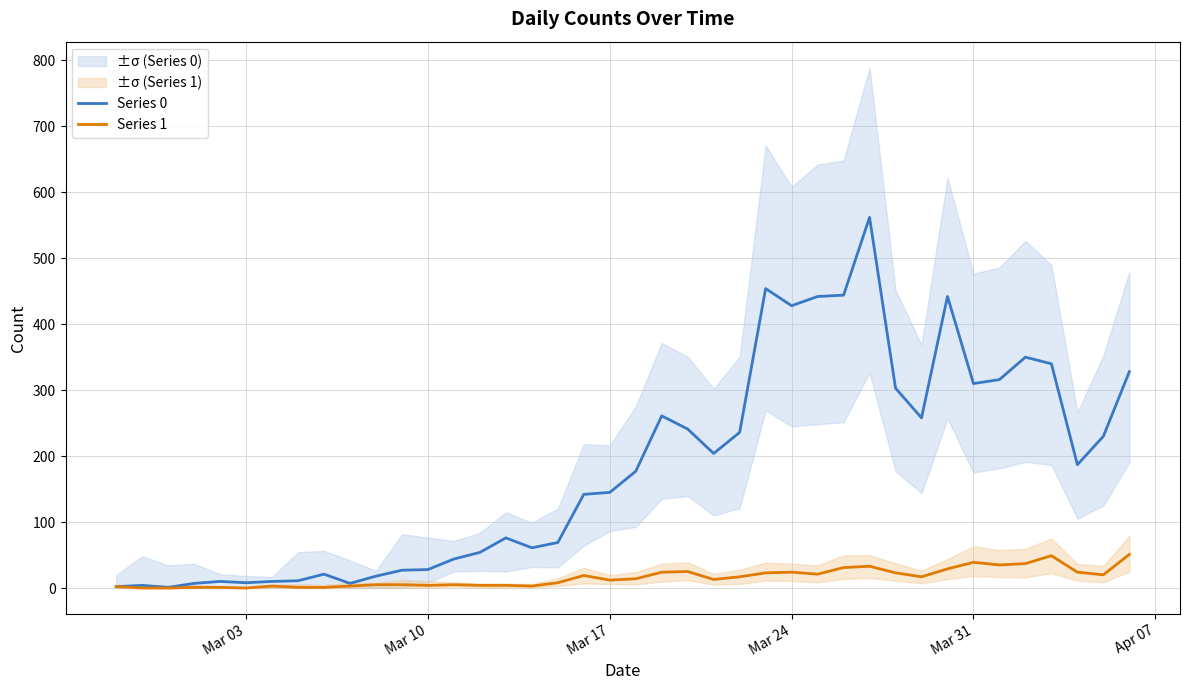

Reading left to right, list all the values displayed in this chart.

Series 0: 2	4	1	7	10	8	10	11	21	7	18	27	28	44	54	76	61	69	142	145	177	261	241	204	236	454	428	442	444	562	303	258	442	310	316	350	340	187	230	328
Series 1: 2	0	0	1	1	0	3	1	1	3	5	5	4	5	4	4	3	8	19	12	14	24	25	13	17	23	24	21	31	33	23	17	29	39	35	37	49	24	20	51